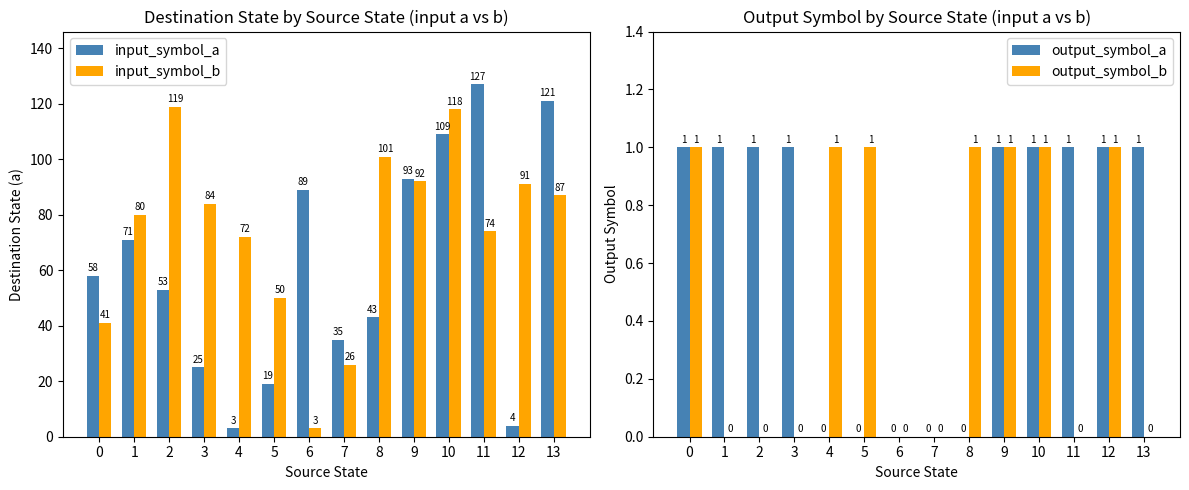

List the series in order of their peak value, lowest first.

output_symbol_a, output_symbol_b, input_symbol_b, input_symbol_a